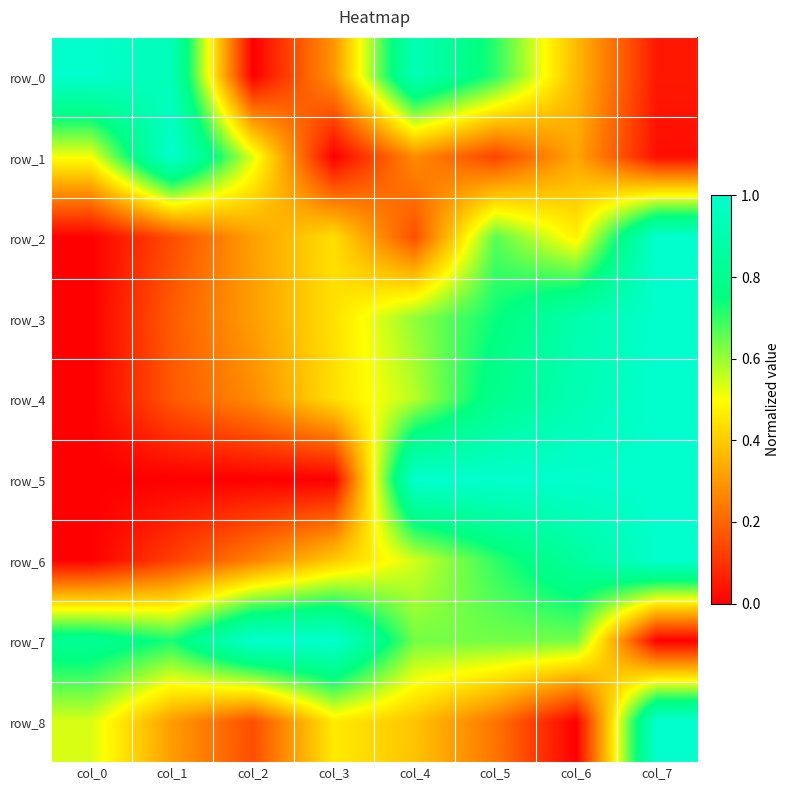

How many categories are shown in the chart?

8